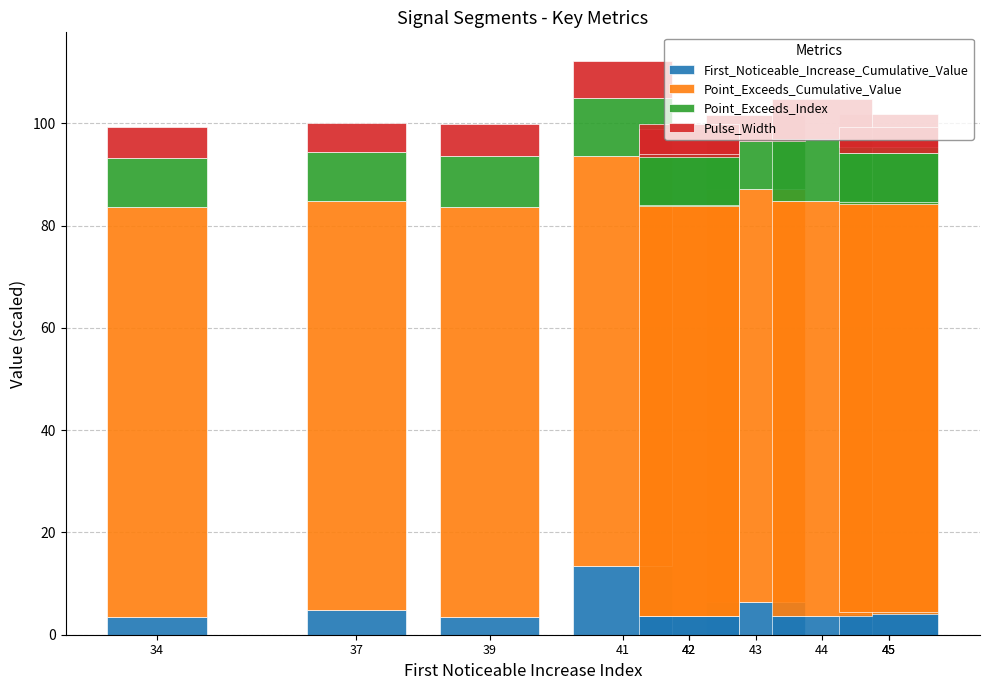

At how many categories does at least one series exceed 13?

10